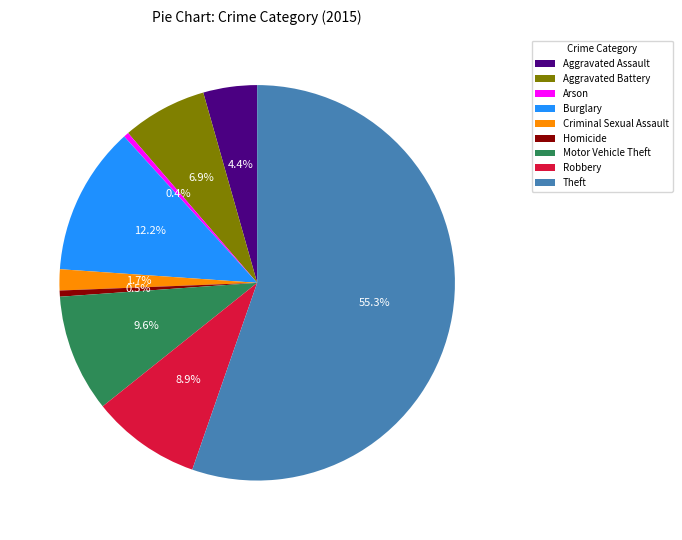

Between Robbery and Homicide, which is larger?

Robbery